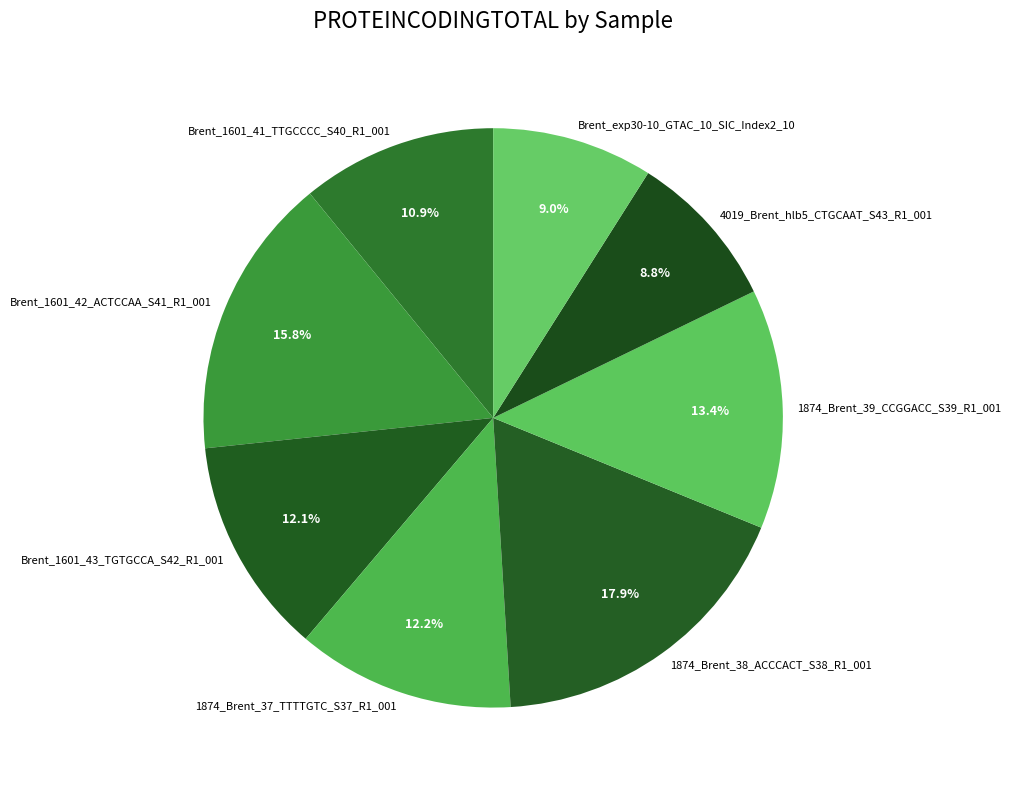

True or false: Brent_1601_43_TGTGCCA_S42_R1_001 accounts for 12% of the total.

True